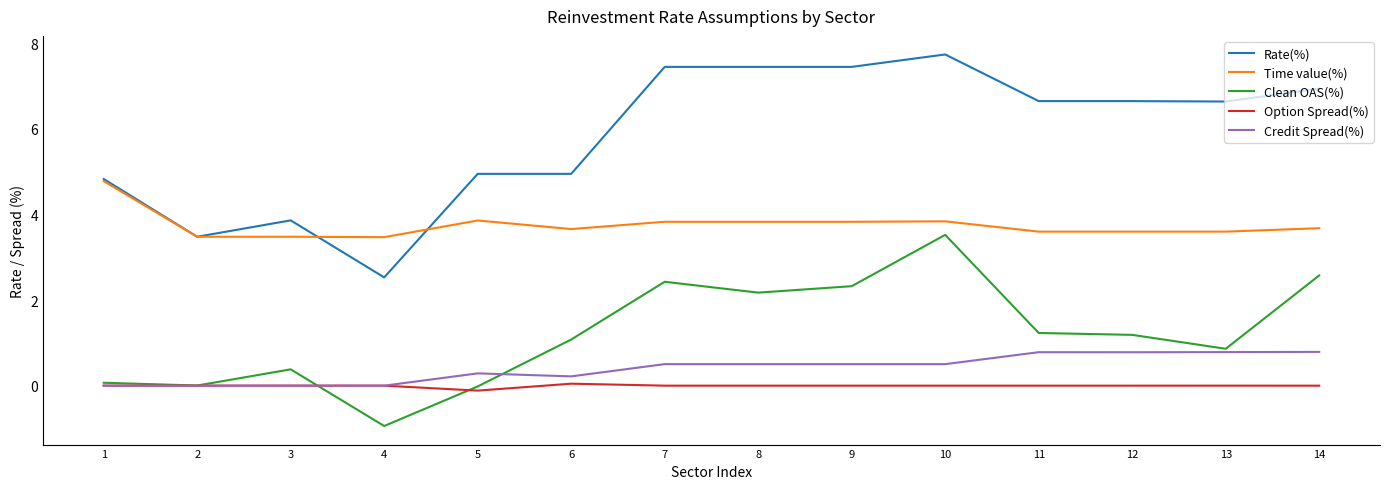

True or false: Option Spread(%) and Rate(%) intersect in this chart.

False